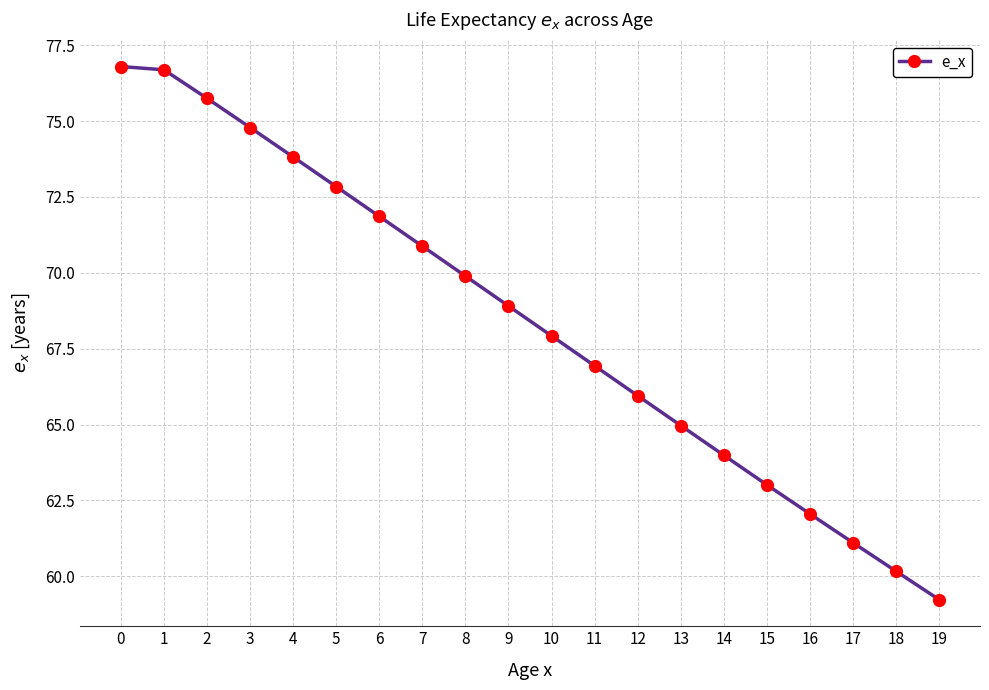

Which category has the lowest value across all series?

19